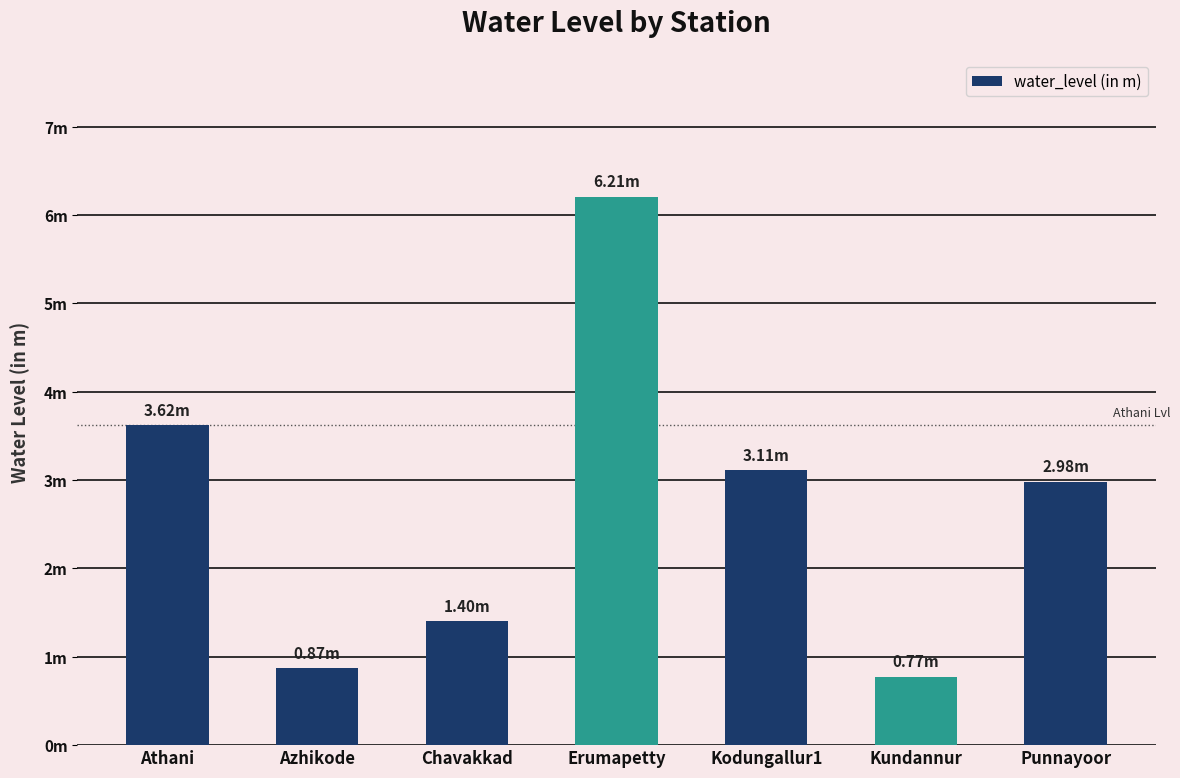

What is the average value?

2.7